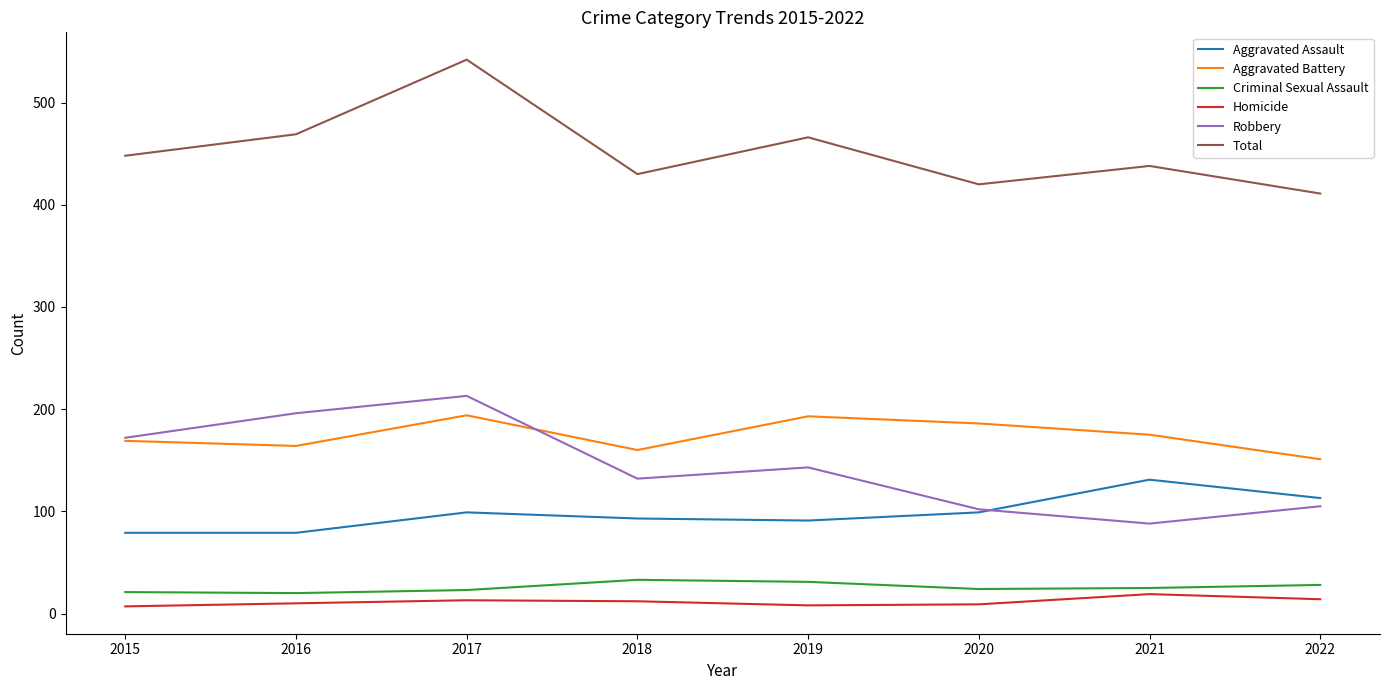

List the series in order of their peak value, lowest first.

Homicide, Criminal Sexual Assault, Aggravated Assault, Aggravated Battery, Robbery, Total